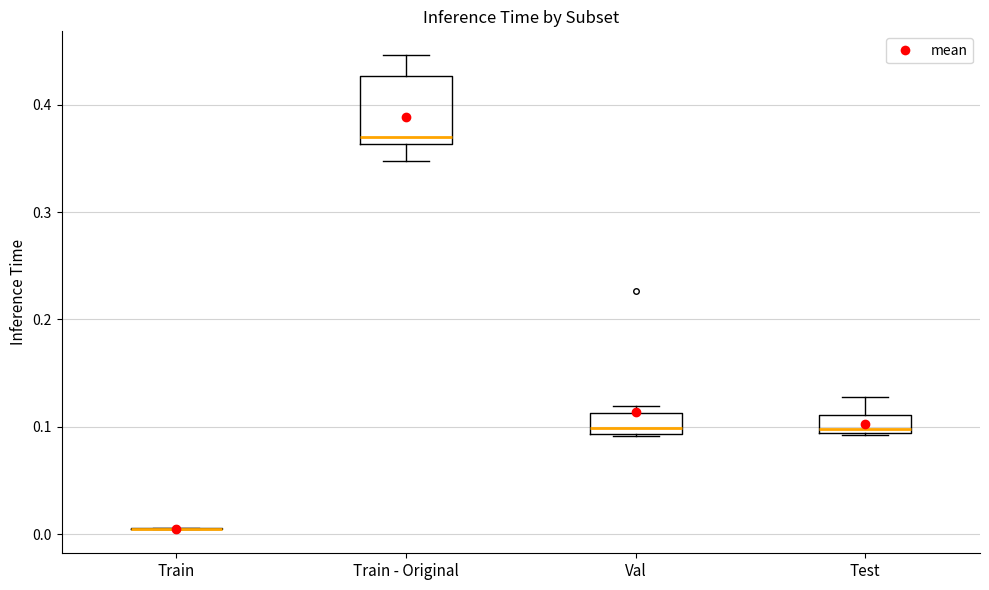

Reading left to right, read every box against the y-axis: the position of its median line, the range the box covers, and the ends of its whiskers. The values are not printed on the chart, so give them approximately, as read against the axis.

Train: box collapsed to a line at 0.01, whiskers 0.00 to 0.01
Train - Original: median 0.37, box 0.36 to 0.43, whiskers 0.35 to 0.45
Val: median 0.10, box 0.09 to 0.11, whiskers 0.09 to 0.12
Test: median 0.10, box 0.09 to 0.11, whiskers 0.09 to 0.13